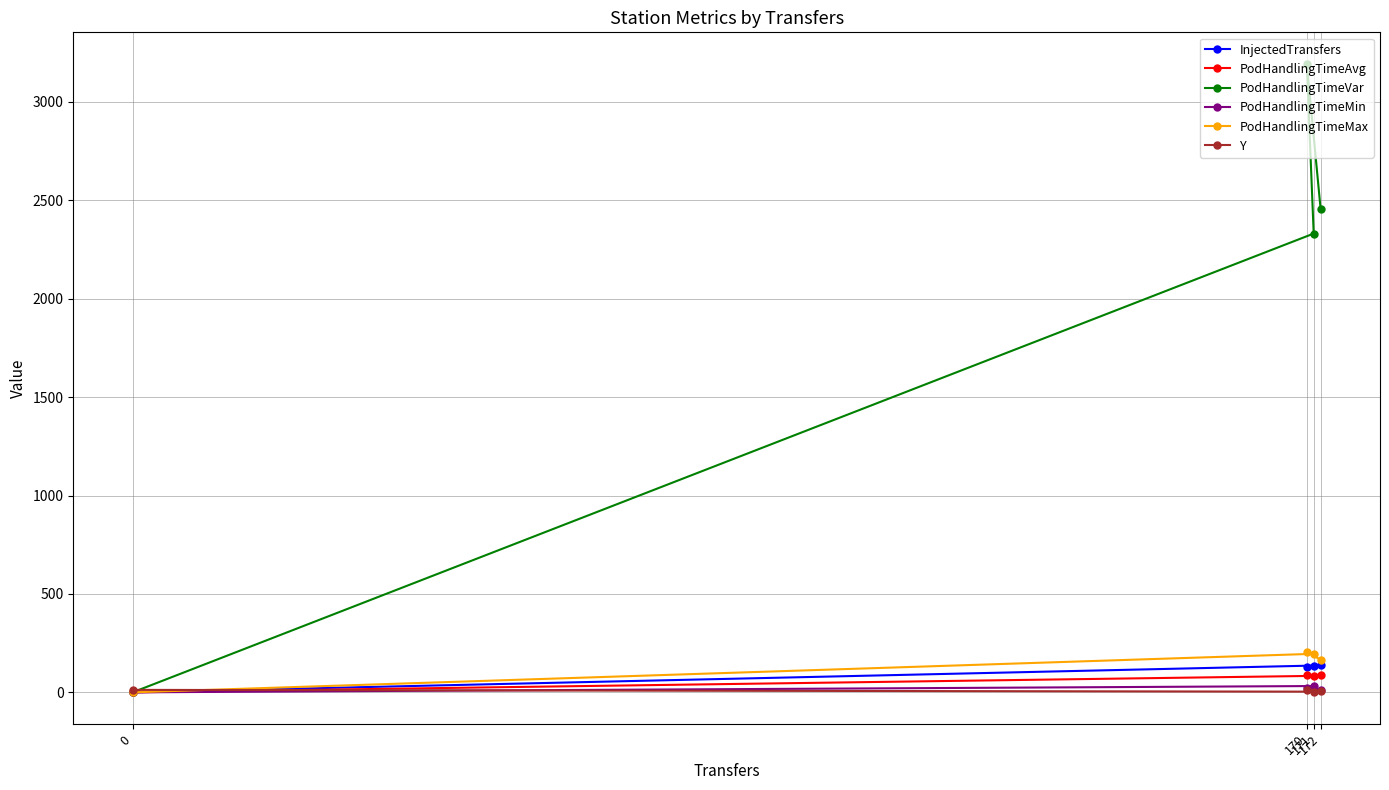

Is it true that PodHandlingTimeAvg equals 58.7 at 172?

False